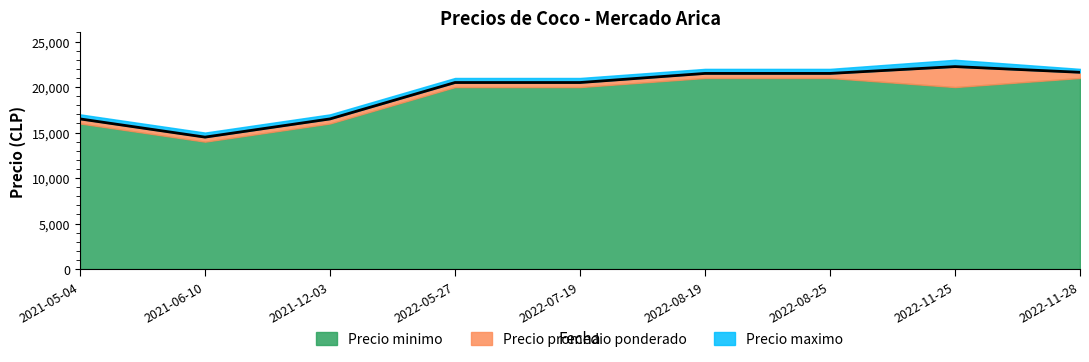

Where does the Precio minimo series first go above 20000?

2022-08-19